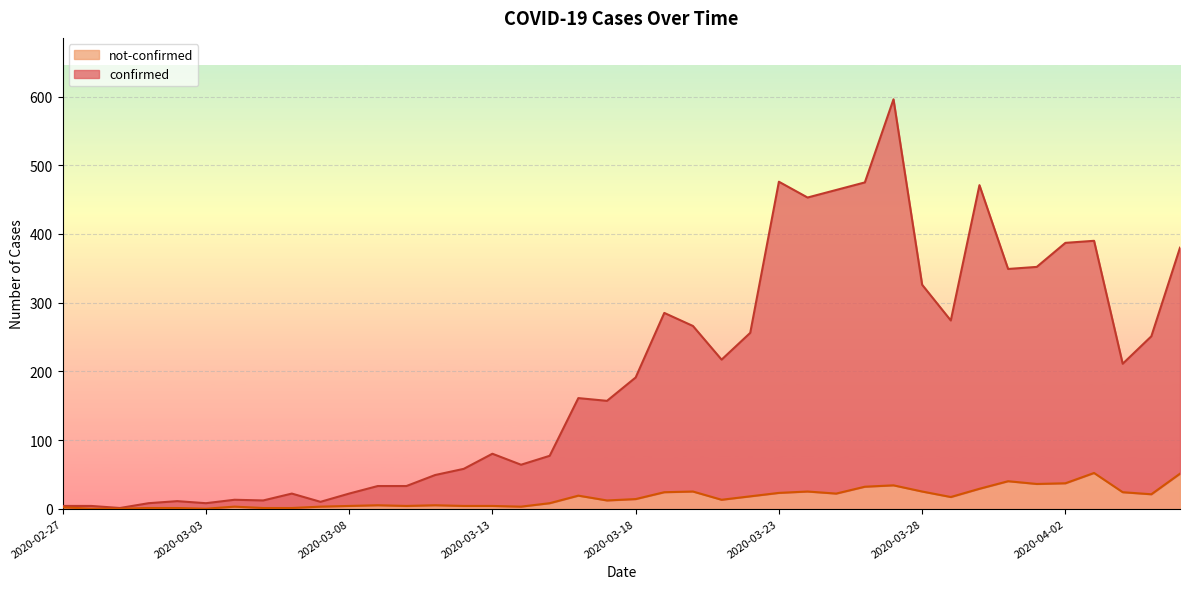

Reading right to left, what are all the values shown in this chart?

confirmed: 2020-04-06=380	2020-04-05=251	2020-04-04=211	2020-04-03=390	2020-04-02=387	2020-04-01=352	2020-03-31=349	2020-03-30=471	2020-03-29=274	2020-03-28=326	2020-03-27=596	2020-03-26=475	2020-03-25=464	2020-03-24=453	2020-03-23=476	2020-03-22=256	2020-03-21=217	2020-03-20=266	2020-03-19=285	2020-03-18=191	2020-03-17=157	2020-03-16=161	2020-03-15=77	2020-03-14=64	2020-03-13=80	2020-03-12=58	2020-03-11=49	2020-03-10=33	2020-03-09=33	2020-03-08=22	2020-03-07=10	2020-03-06=22	2020-03-05=12	2020-03-04=13	2020-03-03=8	2020-03-02=11	2020-03-01=8	2020-02-29=1	2020-02-28=4	2020-02-27=4
not-confirmed: 2020-04-06=51	2020-04-05=21	2020-04-04=24	2020-04-03=52	2020-04-02=37	2020-04-01=36	2020-03-31=40	2020-03-30=29	2020-03-29=17	2020-03-28=25	2020-03-27=34	2020-03-26=32	2020-03-25=22	2020-03-24=25	2020-03-23=23	2020-03-22=18	2020-03-21=13	2020-03-20=25	2020-03-19=24	2020-03-18=14	2020-03-17=12	2020-03-16=19	2020-03-15=8	2020-03-14=3	2020-03-13=4	2020-03-12=4	2020-03-11=5	2020-03-10=4	2020-03-09=5	2020-03-08=4	2020-03-07=3	2020-03-06=1	2020-03-05=1	2020-03-04=3	2020-03-03=0	2020-03-02=1	2020-03-01=1	2020-02-29=0	2020-02-28=0	2020-02-27=2